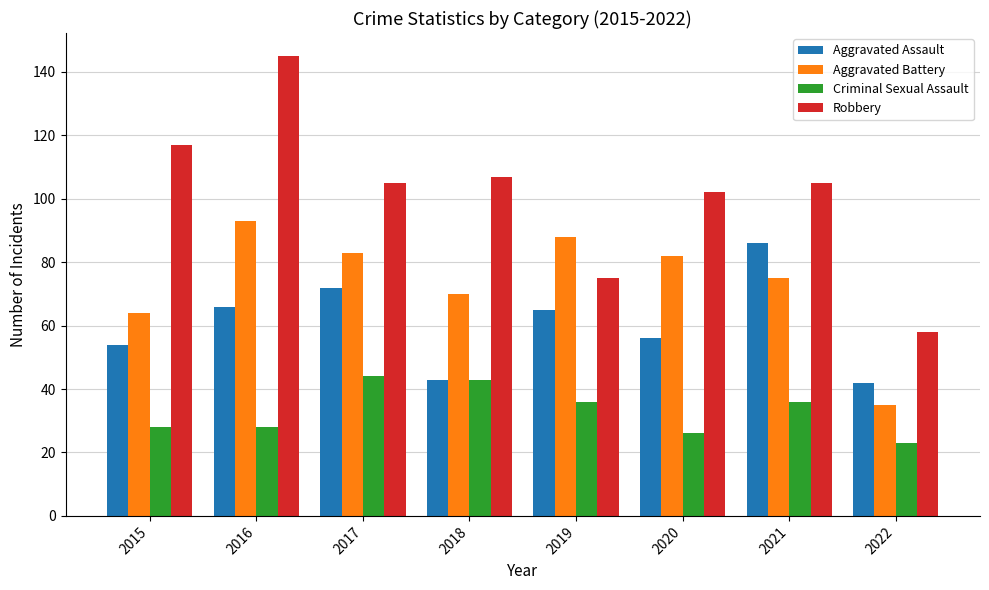

At how many categories does at least one series exceed 108?

2